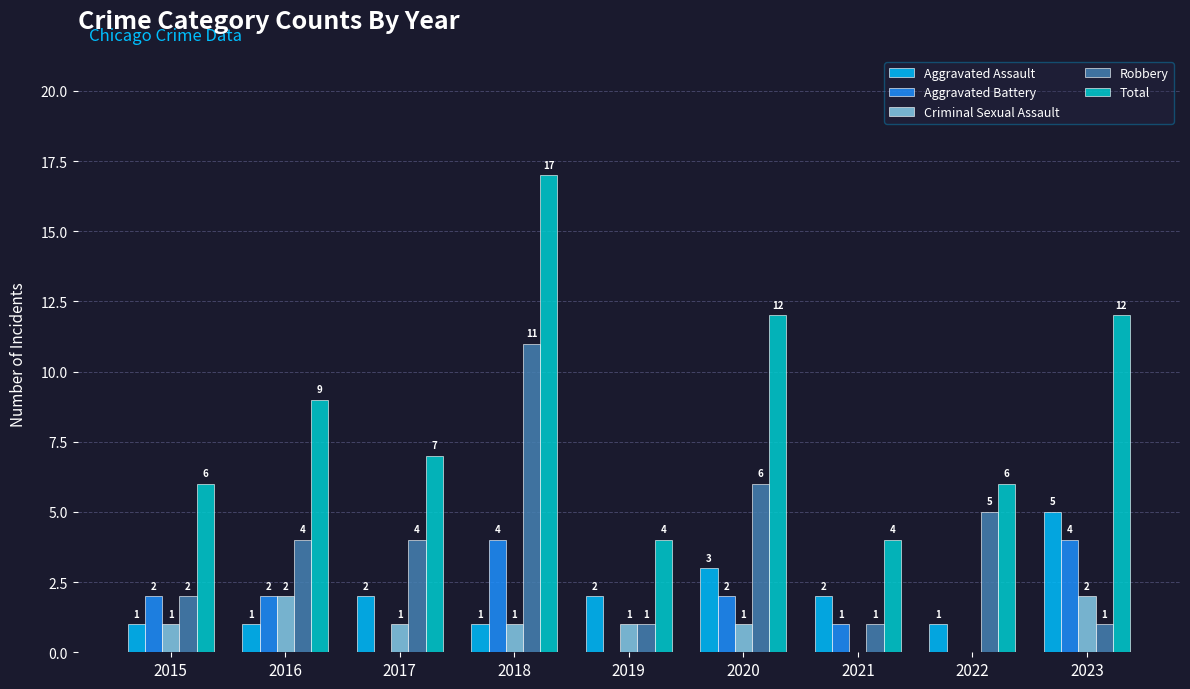

True or false: Criminal Sexual Assault has a value of 0 at 2022.

True